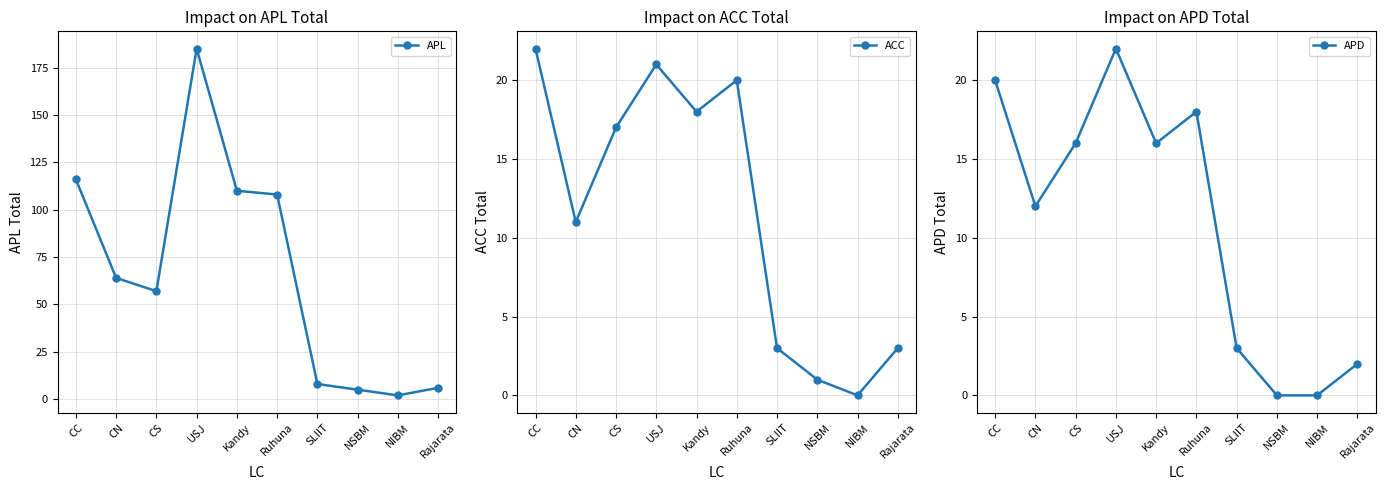

At which label does APL reach its peak?

USJ